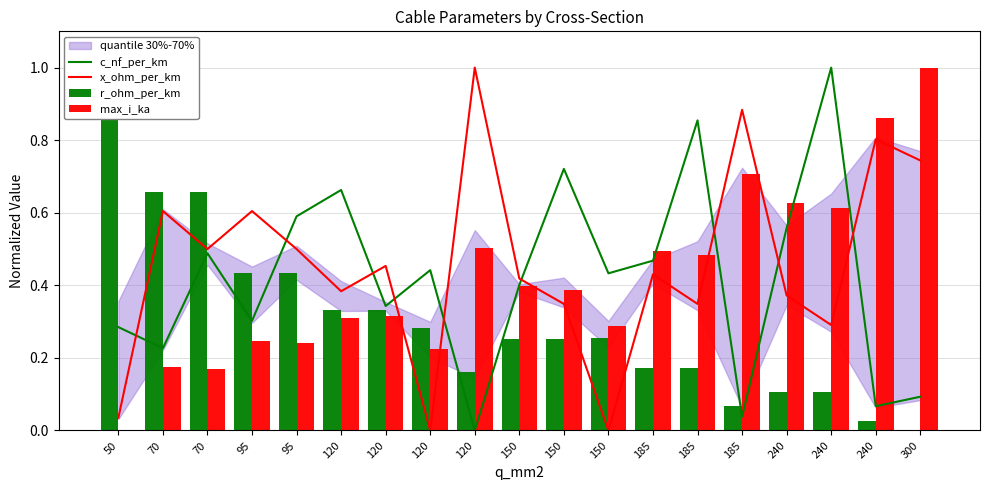

Reading right to left, what are all the values shown in this chart?

c_nf_per_km: 0.1	0.1	1.0	0.6	0.0	0.9	0.5	0.4	0.7	0.4	0.0	0.4	0.3	0.7	0.6	0.3	0.5	0.2	0.3
x_ohm_per_km: 0.7	0.8	0.3	0.4	0.9	0.3	0.4	0.0	0.3	0.4	1.0	0.0	0.5	0.4	0.5	0.6	0.5	0.6	0.0
r_ohm_per_km: 0.0	0.0	0.1	0.1	0.1	0.2	0.2	0.3	0.3	0.3	0.2	0.3	0.3	0.3	0.4	0.4	0.7	0.7	1.0
max_i_ka: 1.0	0.9	0.6	0.6	0.7	0.5	0.5	0.3	0.4	0.4	0.5	0.2	0.3	0.3	0.2	0.2	0.2	0.2	0.0